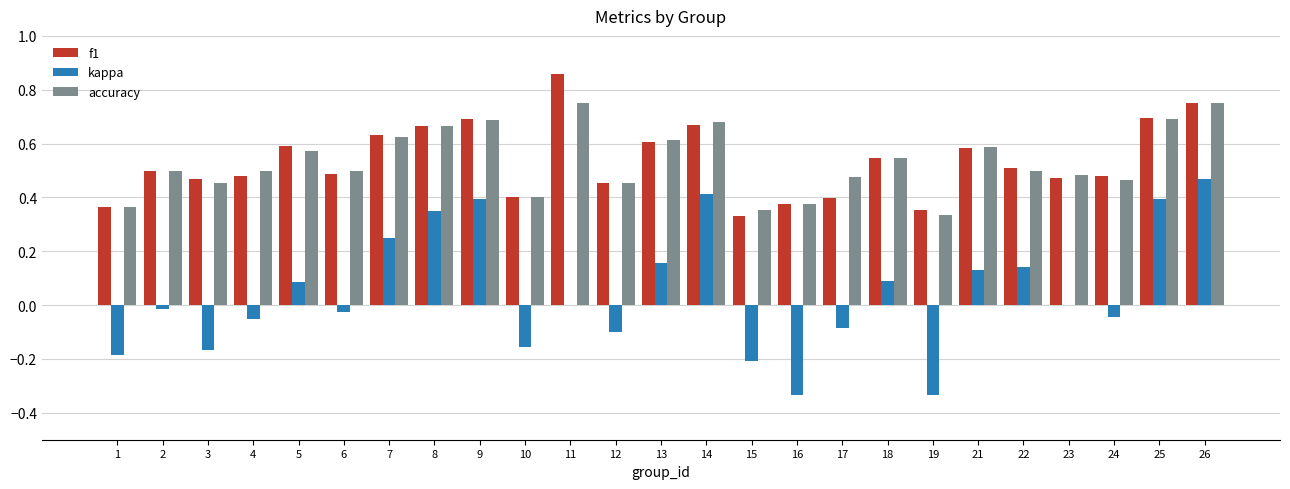

What are all the series names shown in the legend?

f1, kappa, accuracy